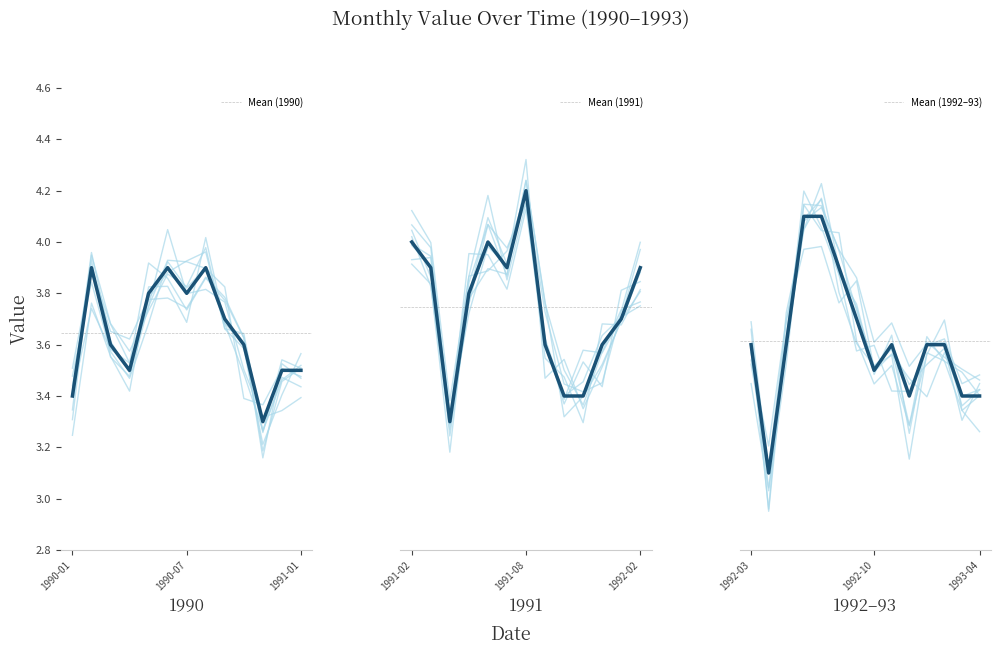

True or false: the data shows 3.6 at 1991-09.

True